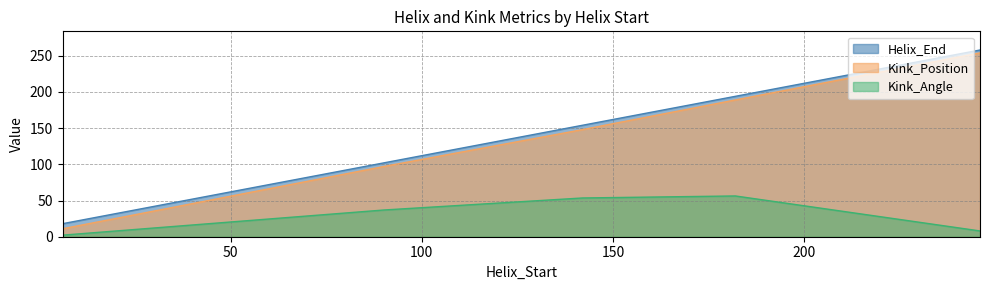

How many values in the Kink_Position series are below 148?

2